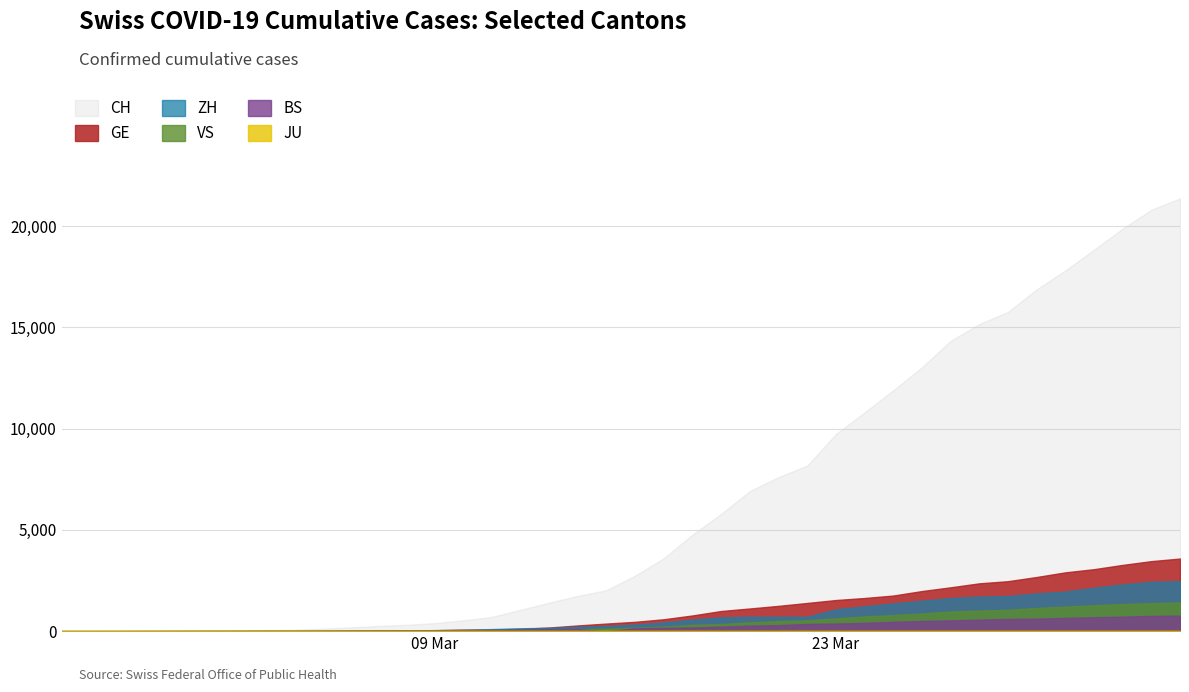

Reading left to right, list all the values displayed in this chart.

CH: 2020-02-25=1	2020-02-26=2	2020-02-27=6	2020-02-28=13	2020-02-29=20	2020-03-01=27	2020-03-02=37	2020-03-03=54	2020-03-04=73	2020-03-05=117	2020-03-06=182	2020-03-07=254	2020-03-08=311	2020-03-09=395	2020-03-10=533	2020-03-11=702	2020-03-12=1054	2020-03-13=1406	2020-03-14=1740	2020-03-15=2022	2020-03-16=2743	2020-03-17=3602	2020-03-18=4764	2020-03-19=5791	2020-03-20=6917	2020-03-21=7607	2020-03-22=8174	2020-03-23=9729	2020-03-24=10800	2020-03-25=11892	2020-03-26=13028	2020-03-27=14332	2020-03-28=15164	2020-03-29=15761	2020-03-30=16874	2020-03-31=17808	2020-04-01=18832	2020-04-02=19874	2020-04-03=20802	2020-04-04=21368
GE: 2020-02-25=0	2020-02-26=1	2020-02-27=1	2020-02-28=4	2020-02-29=6	2020-03-01=8	2020-03-02=8	2020-03-03=11	2020-03-04=11	2020-03-05=15	2020-03-06=19	2020-03-07=30	2020-03-08=38	2020-03-09=47	2020-03-10=73	2020-03-11=84	2020-03-12=114	2020-03-13=178	2020-03-14=281	2020-03-15=374	2020-03-16=460	2020-03-17=587	2020-03-18=775	2020-03-19=994	2020-03-20=1119	2020-03-21=1248	2020-03-22=1391	2020-03-23=1536	2020-03-24=1636	2020-03-25=1757	2020-03-26=1979	2020-03-27=2164	2020-03-28=2360	2020-03-29=2466	2020-03-30=2673	2020-03-31=2902	2020-04-01=3059	2020-04-02=3270	2020-04-03=3456	2020-04-04=3584
ZH: 2020-02-25=1	2020-02-26=0	2020-02-27=2	2020-02-28=2	2020-02-29=6	2020-03-01=7	2020-03-02=11	2020-03-03=14	2020-03-04=16	2020-03-05=24	2020-03-06=30	2020-03-07=35	2020-03-08=41	2020-03-09=50	2020-03-10=63	2020-03-11=102	2020-03-12=141	2020-03-13=164	2020-03-14=219	2020-03-15=251	2020-03-16=327	2020-03-17=430	2020-03-18=569	2020-03-19=680	2020-03-20=712	2020-03-21=712	2020-03-22=712	2020-03-23=1076	2020-03-24=1224	2020-03-25=1371	2020-03-26=1503	2020-03-27=1630	2020-03-28=1704	2020-03-29=1736	2020-03-30=1862	2020-03-31=1953	2020-04-01=2142	2020-04-02=2306	2020-04-03=2434	2020-04-04=2467
JU: 2020-02-25=0	2020-02-26=0	2020-02-27=0	2020-02-28=0	2020-02-29=0	2020-03-01=0	2020-03-02=0	2020-03-03=0	2020-03-04=0	2020-03-05=0	2020-03-06=0	2020-03-07=0	2020-03-08=0	2020-03-09=0	2020-03-10=0	2020-03-11=0	2020-03-12=0	2020-03-13=0	2020-03-14=0	2020-03-15=0	2020-03-16=0	2020-03-17=0	2020-03-18=0	2020-03-19=0	2020-03-20=0	2020-03-21=0	2020-03-22=0	2020-03-23=0	2020-03-24=0	2020-03-25=0	2020-03-26=0	2020-03-27=0	2020-03-28=0	2020-03-29=0	2020-03-30=0	2020-03-31=0	2020-04-01=0	2020-04-02=0	2020-04-03=0	2020-04-04=0
VS: 2020-02-25=0	2020-02-26=0	2020-02-27=0	2020-02-28=1	2020-02-29=1	2020-03-01=2	2020-03-02=3	2020-03-03=3	2020-03-04=4	2020-03-05=5	2020-03-06=6	2020-03-07=7	2020-03-08=12	2020-03-09=17	2020-03-10=22	2020-03-11=30	2020-03-12=53	2020-03-13=76	2020-03-14=98	2020-03-15=115	2020-03-16=172	2020-03-17=225	2020-03-18=312	2020-03-19=349	2020-03-20=436	2020-03-21=498	2020-03-22=535	2020-03-23=628	2020-03-24=728	2020-03-25=793	2020-03-26=874	2020-03-27=968	2020-03-28=1017	2020-03-29=1055	2020-03-30=1144	2020-03-31=1211	2020-04-01=1282	2020-04-02=1334	2020-04-03=1383	2020-04-04=1416
BS: 2020-02-25=0	2020-02-26=0	2020-02-27=1	2020-02-28=1	2020-02-29=1	2020-03-01=1	2020-03-02=1	2020-03-03=3	2020-03-04=3	2020-03-05=8	2020-03-06=15	2020-03-07=21	2020-03-08=24	2020-03-09=28	2020-03-10=33	2020-03-11=49	2020-03-12=73	2020-03-13=92	2020-03-14=100	2020-03-15=0	2020-03-16=143	2020-03-17=164	2020-03-18=181	2020-03-19=220	2020-03-20=270	2020-03-21=297	2020-03-22=356	2020-03-23=374	2020-03-24=410	2020-03-25=462	2020-03-26=501	2020-03-27=530	2020-03-28=569	2020-03-29=605	2020-03-30=617	2020-03-31=653	2020-04-01=687	2020-04-02=714	2020-04-03=754	2020-04-04=767